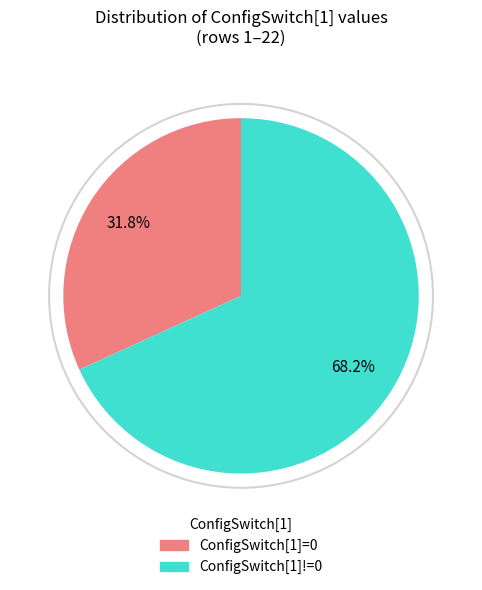

Is there a majority slice in this chart?

Yes